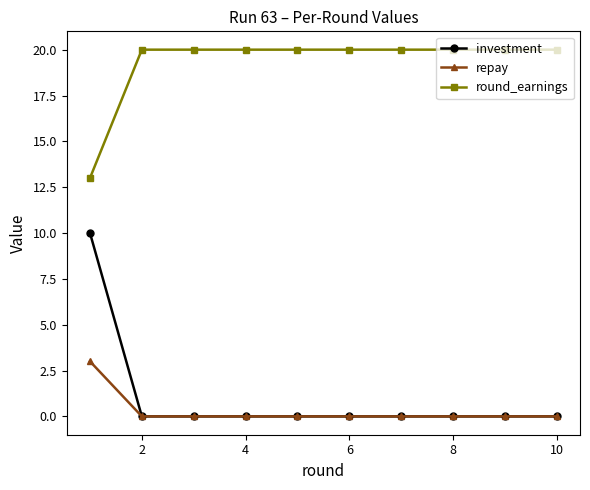

Which series has the largest range (max minus min)?

investment